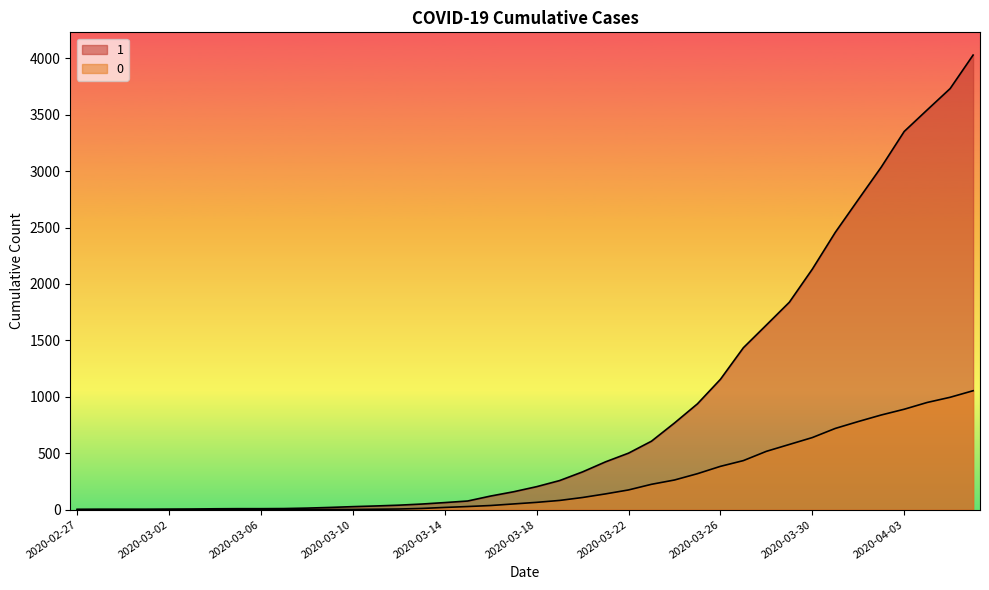

True or false: 0 and 1 cross at least once.

False